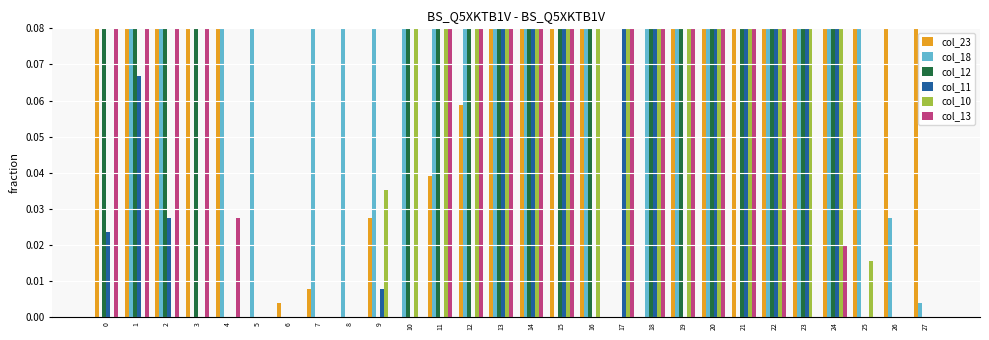

What is the greatest value displayed?

1.0